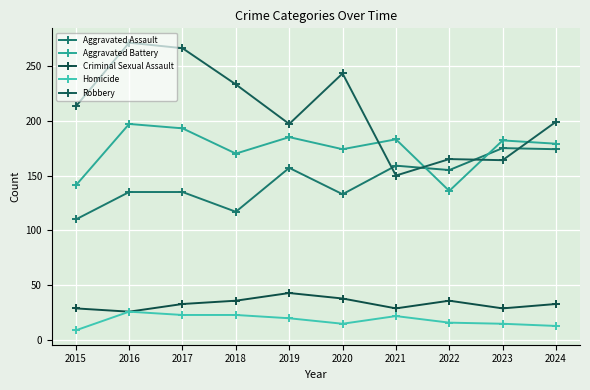

What is the spread (max minus min) of values at 2020?

228